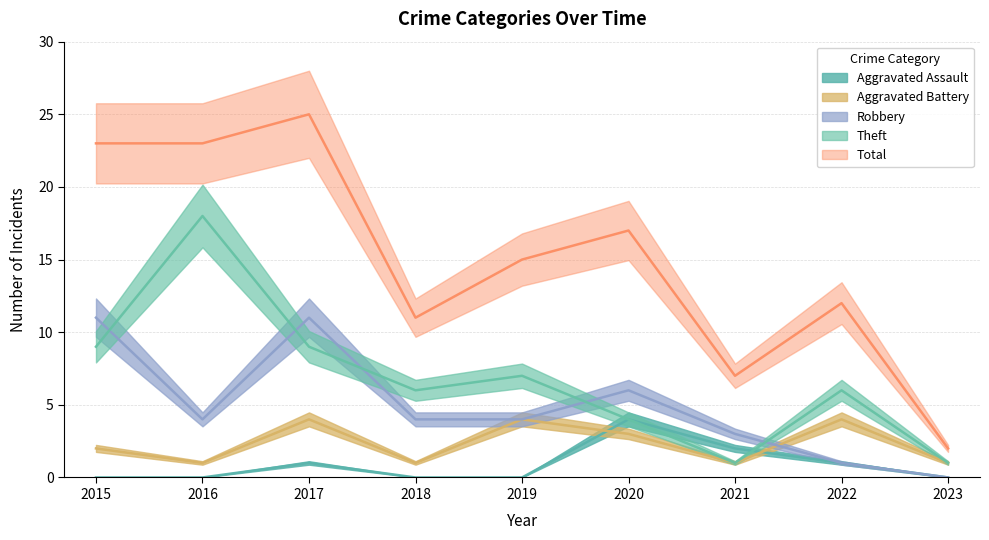

How many lines are shown in the chart?

5